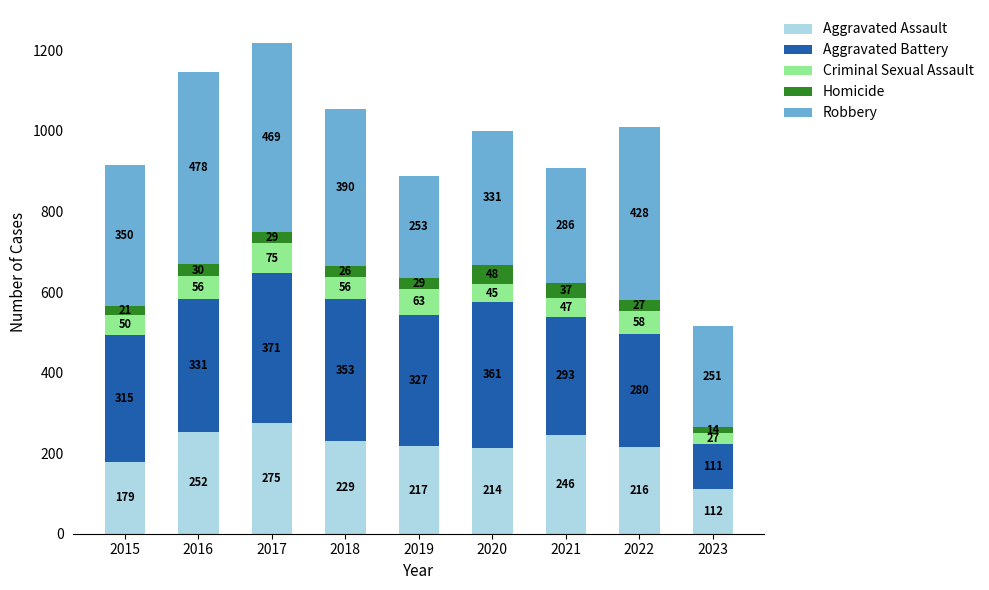

At which category is the sum across all series the highest?

2017